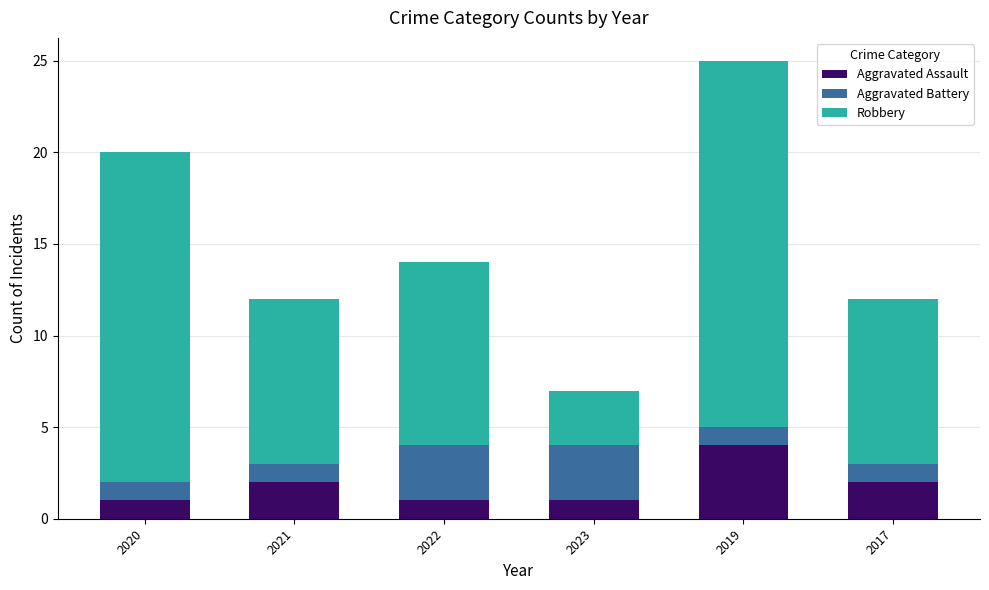

What is the total value across all series at 2020?

20